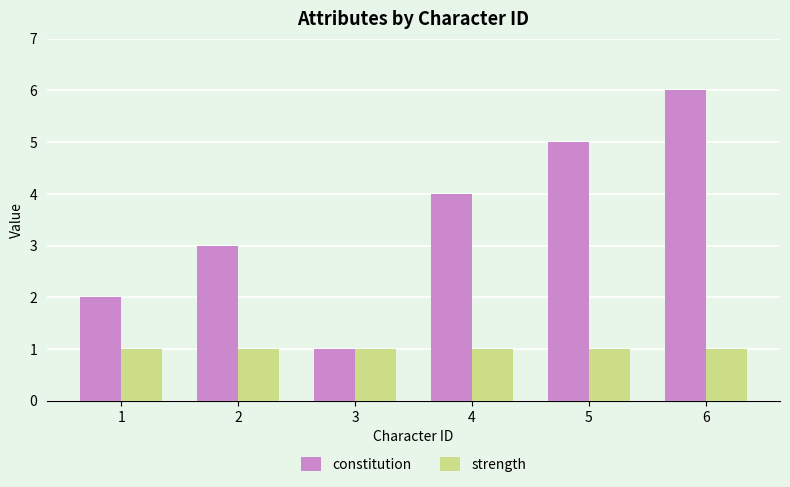

What is the difference between the highest and lowest values at 6?

5